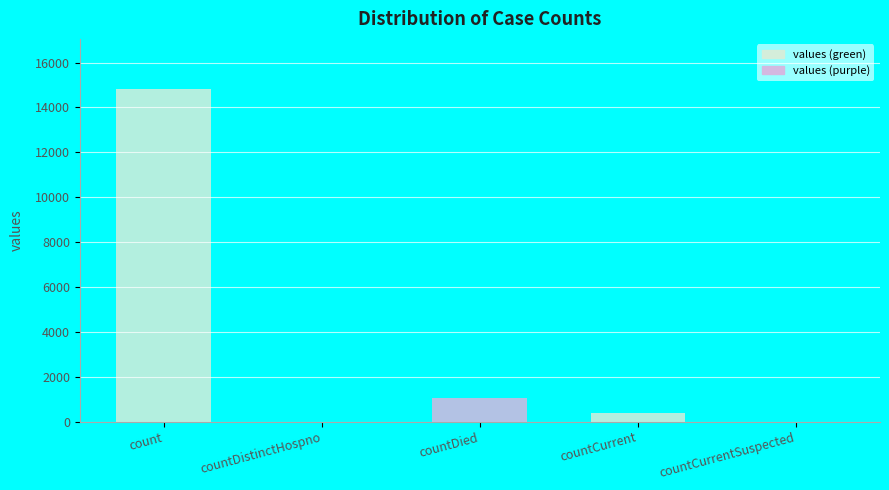

At which label is the value closest to 7416?

countDied